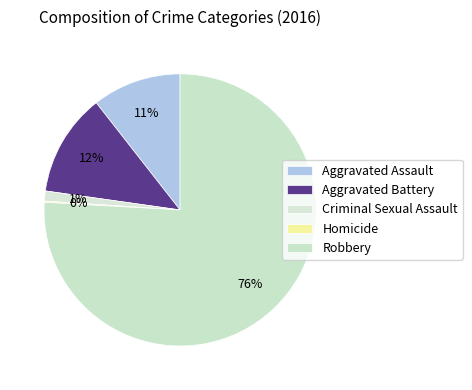

Does Criminal Sexual Assault account for over 50% of the chart?

No